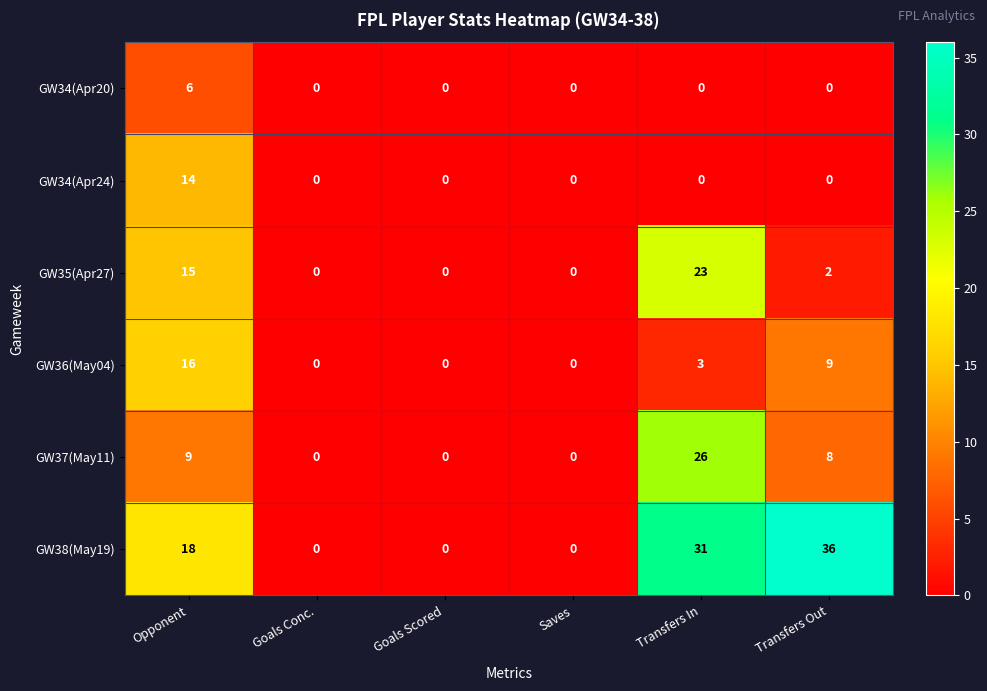

Which series has the largest total across all categories?

GW38(May19)